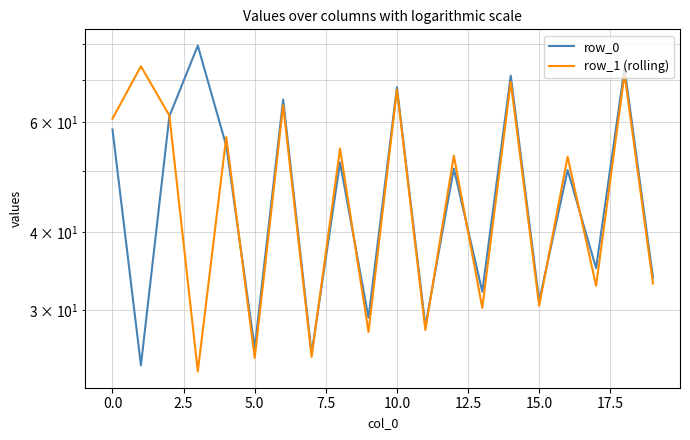

What position from the left is 15?

16